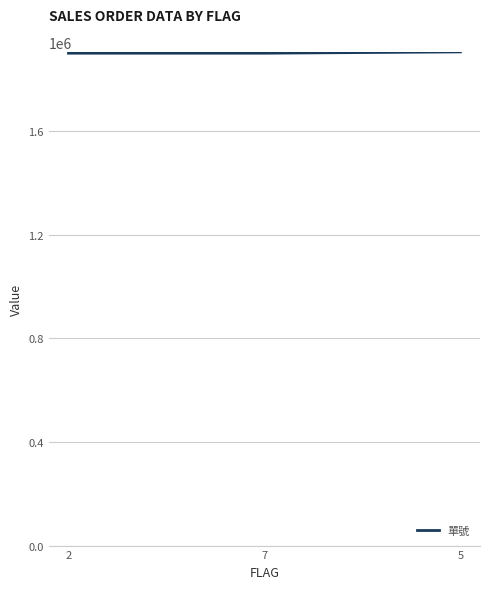

What is the change in value from 7 to 5?

+5006